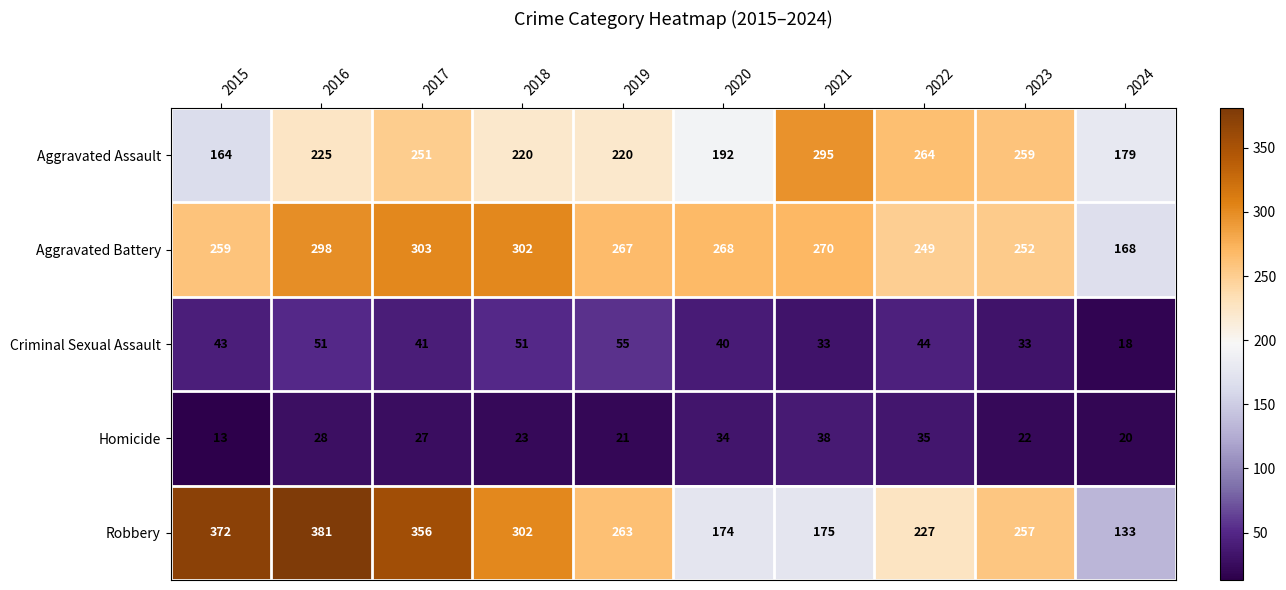

What is the difference between the Aggravated Battery values at 2018 and 2015?

43